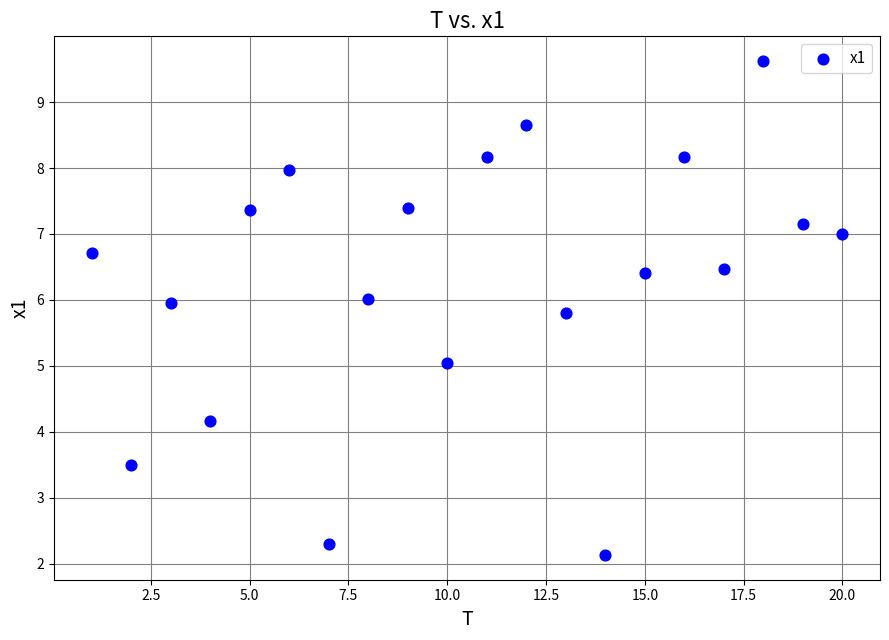

What is the range of Y values (max minus min)?

7.5